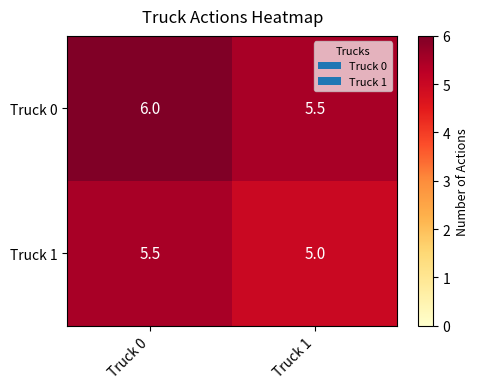

What is the total value across all series at Truck 1?

10.5